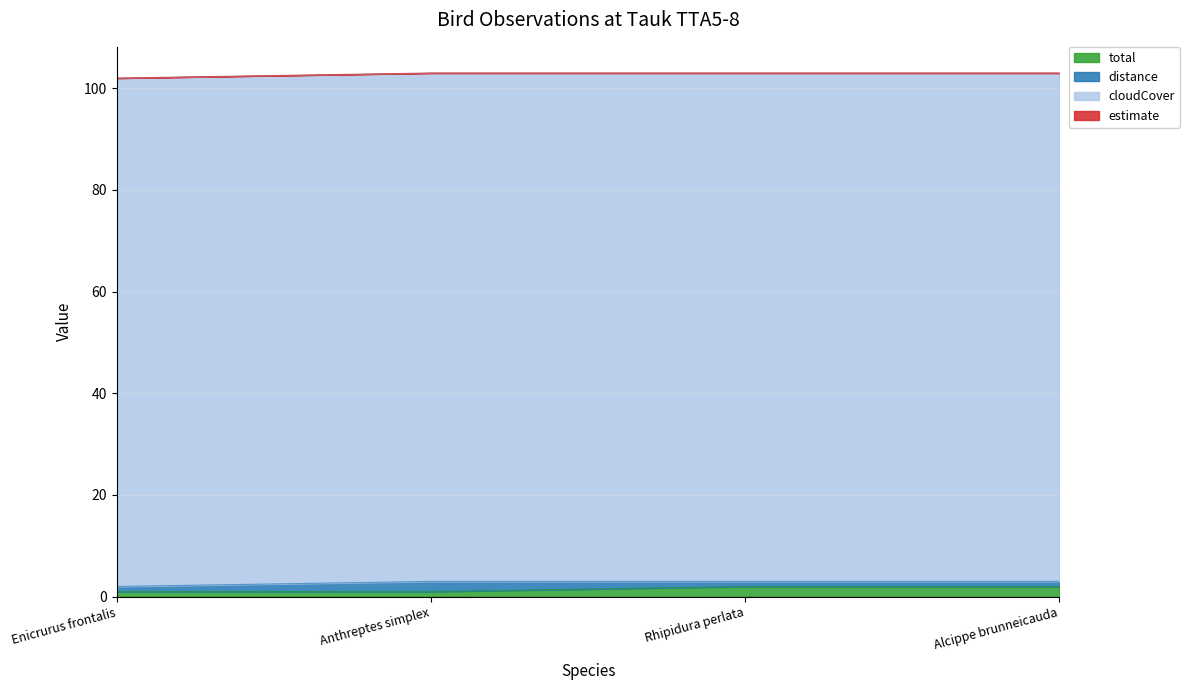

What is the label of the 2nd point from the right?

Rhipidura perlata